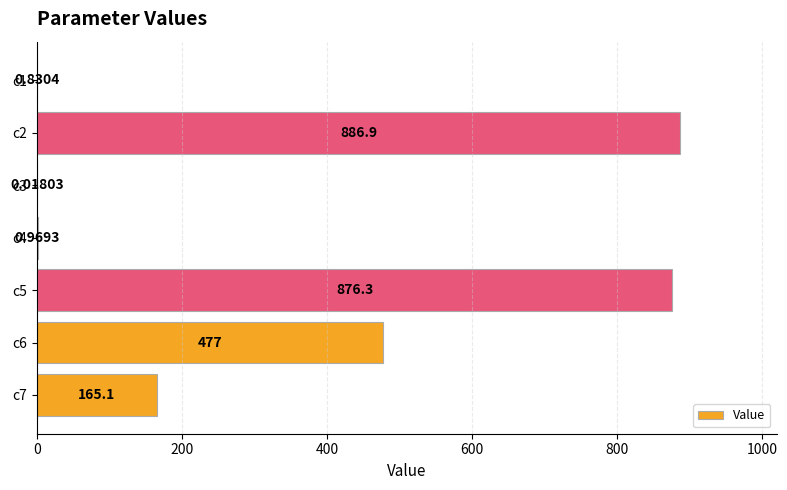

Which has a higher value, c5 or c4?

c5